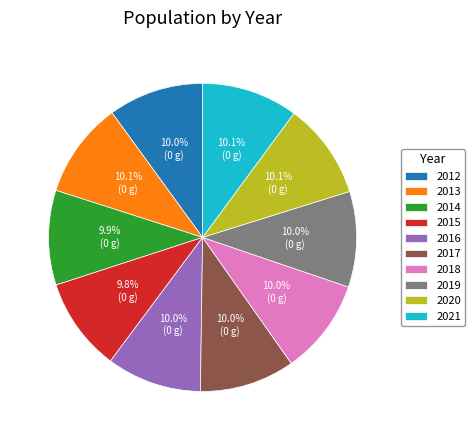

Does any single category account for the majority?

No